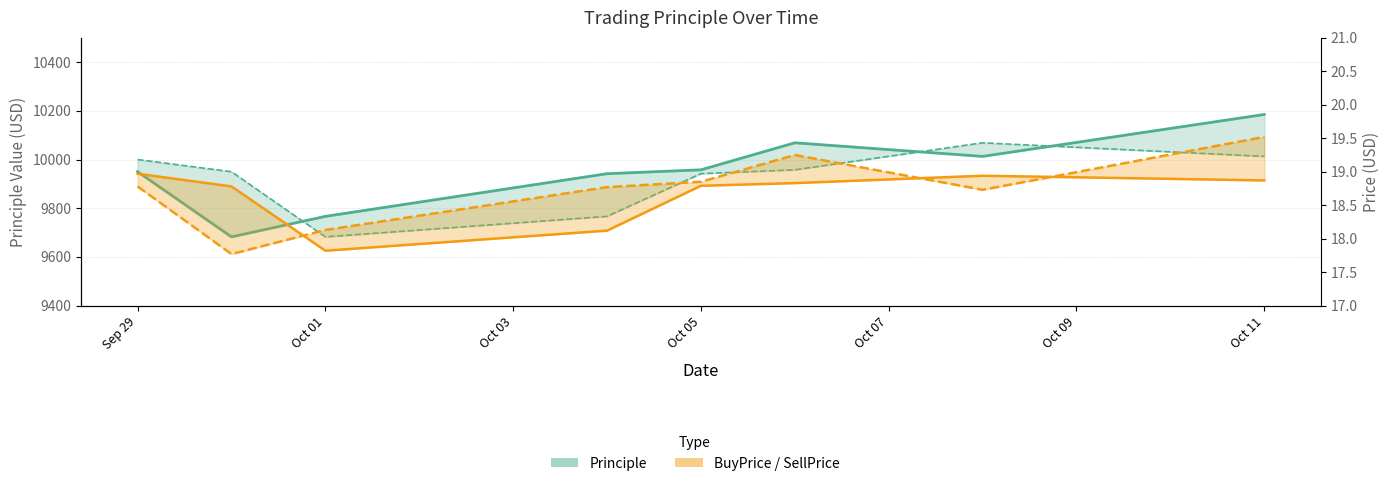

True or false: BuyPrice and Start Principle cross at least once.

False